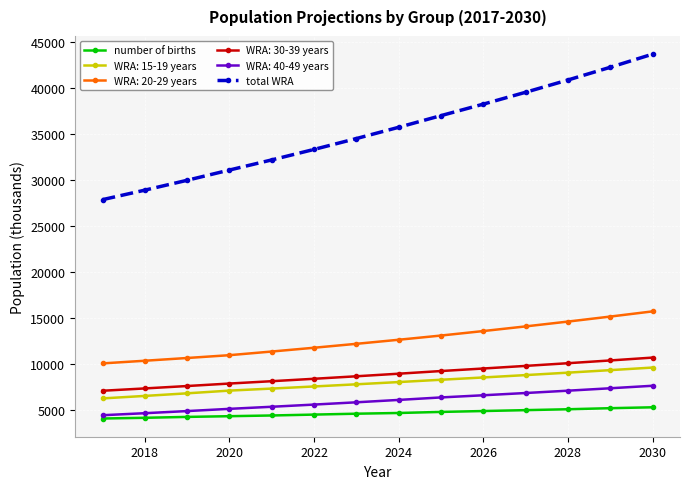

Which series has the largest range (max minus min)?

total WRA